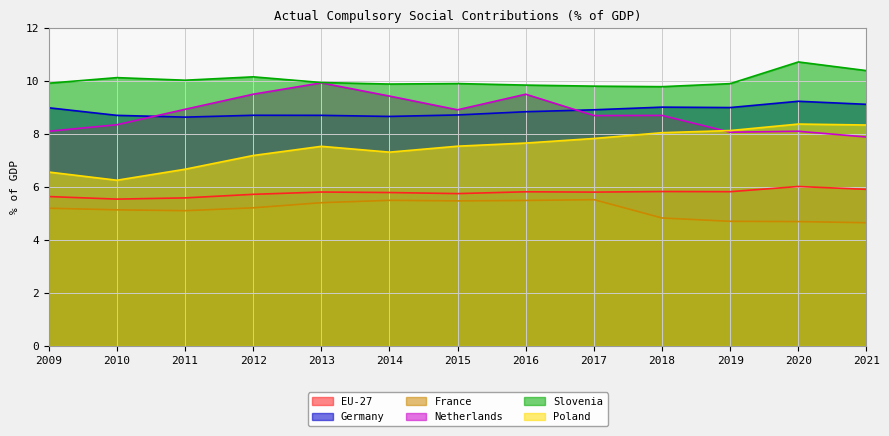

What are all the series names shown in the legend?

EU-27, Germany, France, Netherlands, Slovenia, Poland